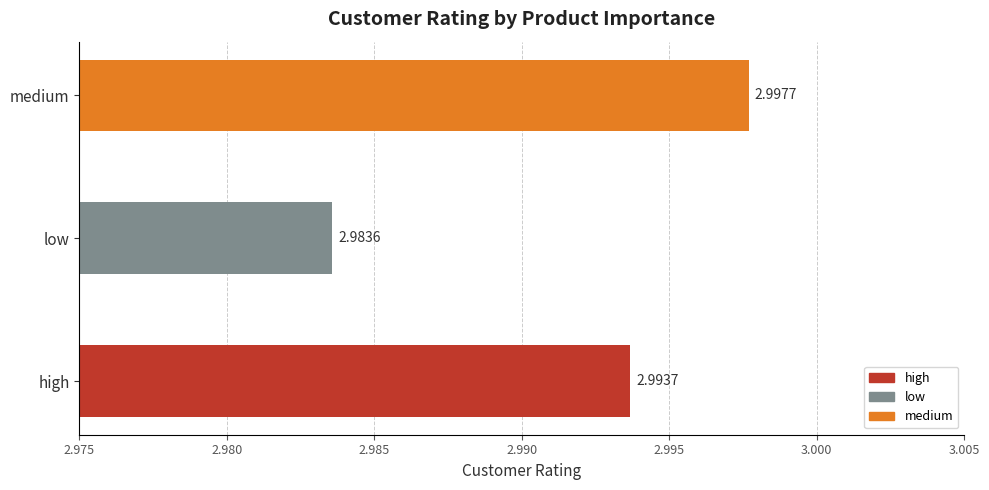

At which label is the value closest to 2?

low